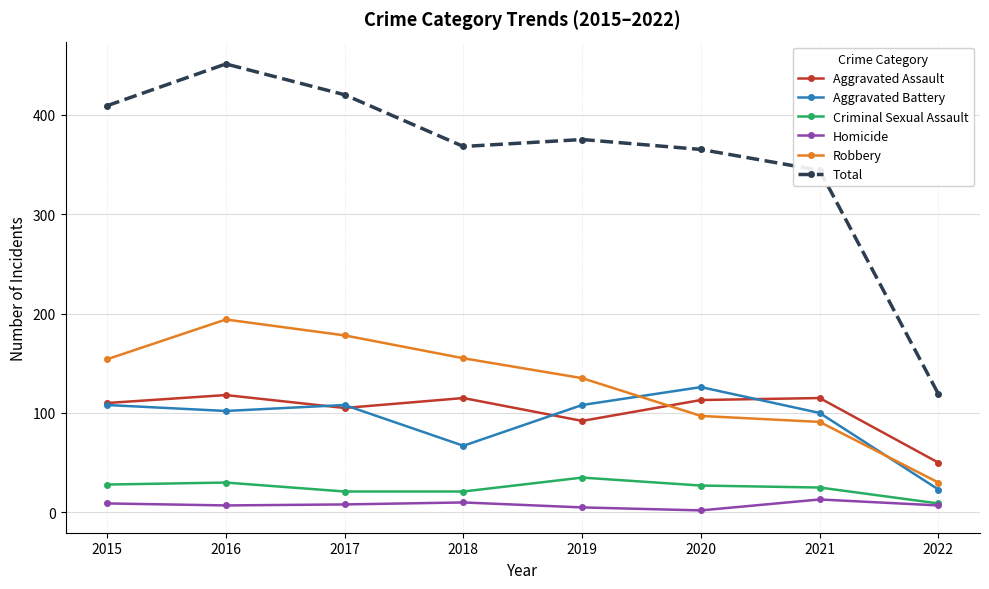

True or false: Total and Aggravated Assault intersect in this chart.

False